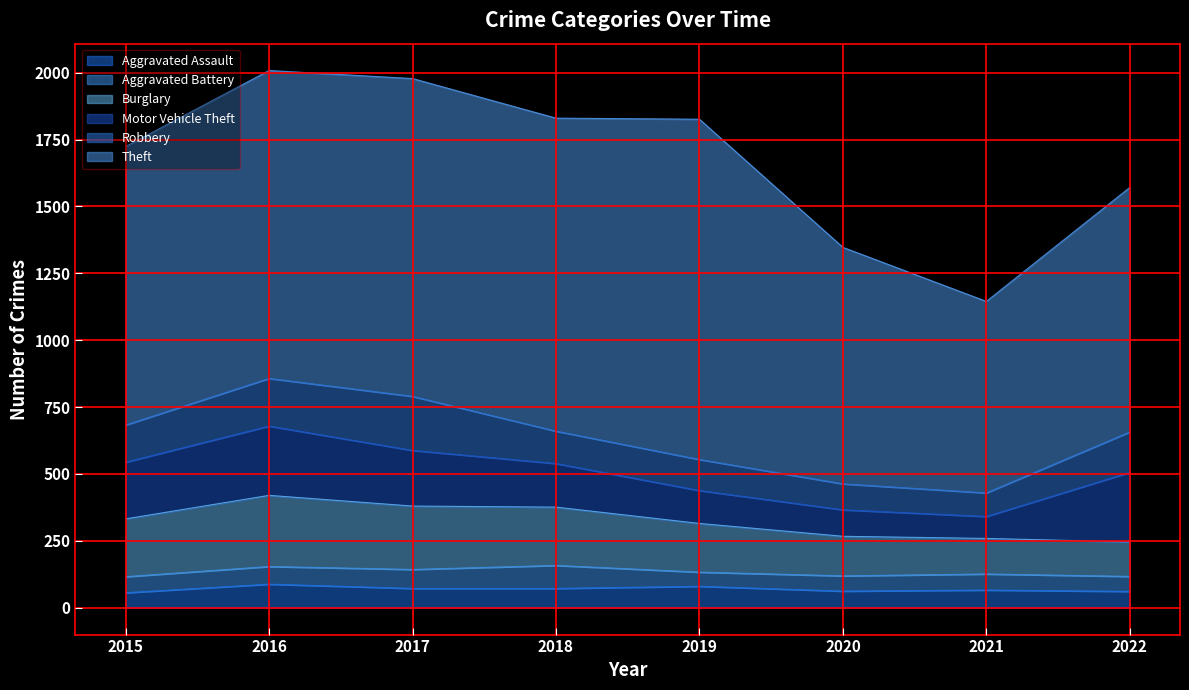

True or false: Motor Vehicle Theft and Aggravated Battery intersect in this chart.

False